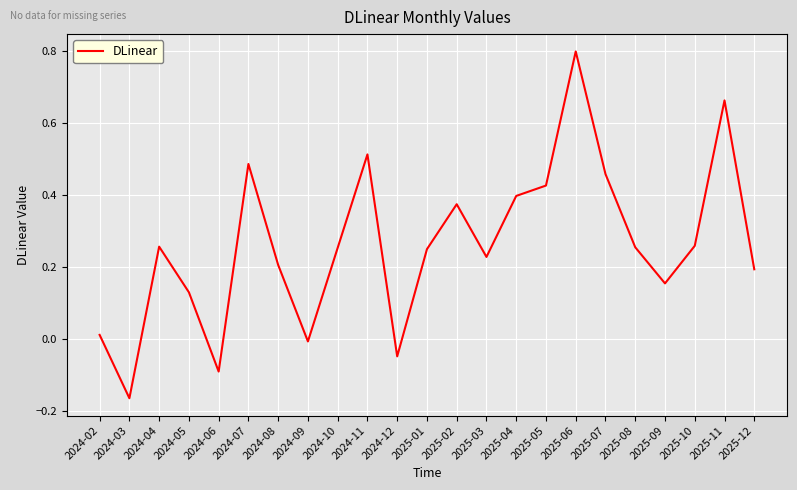

The chart shows a value of 0.3 at 2024-08. True or false?

False